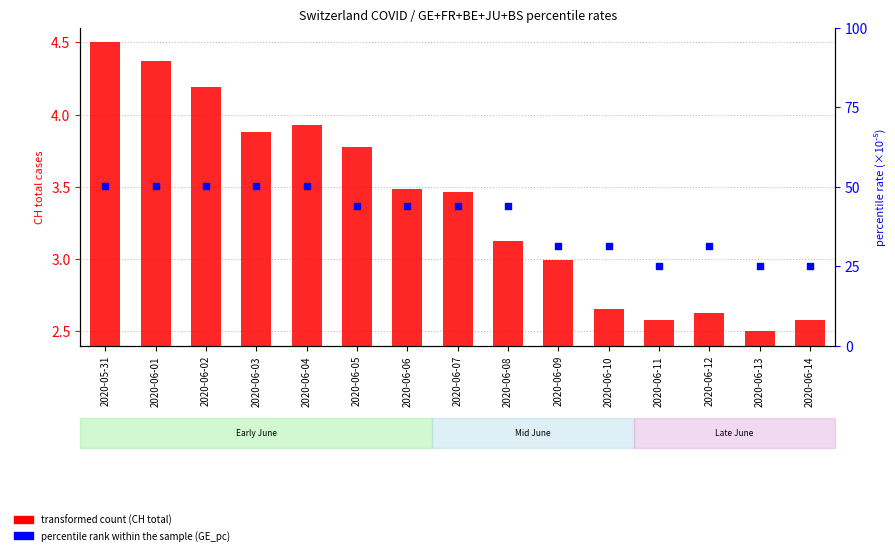

Is the value of transformed count at 2020-06-03 greater than the value of percentile rank within the sample at 2020-06-10?

No